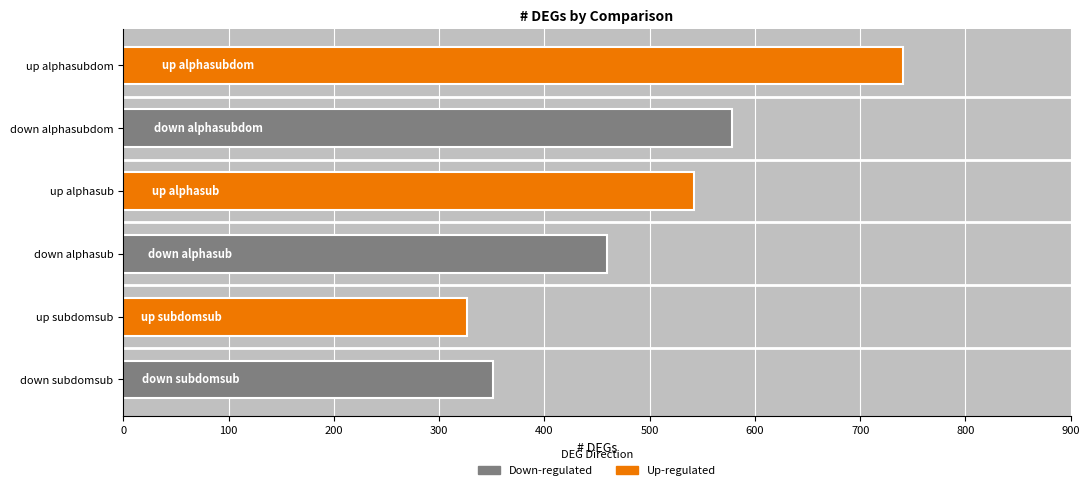

What is the label of the 4th bar from the bottom?

up alphasub